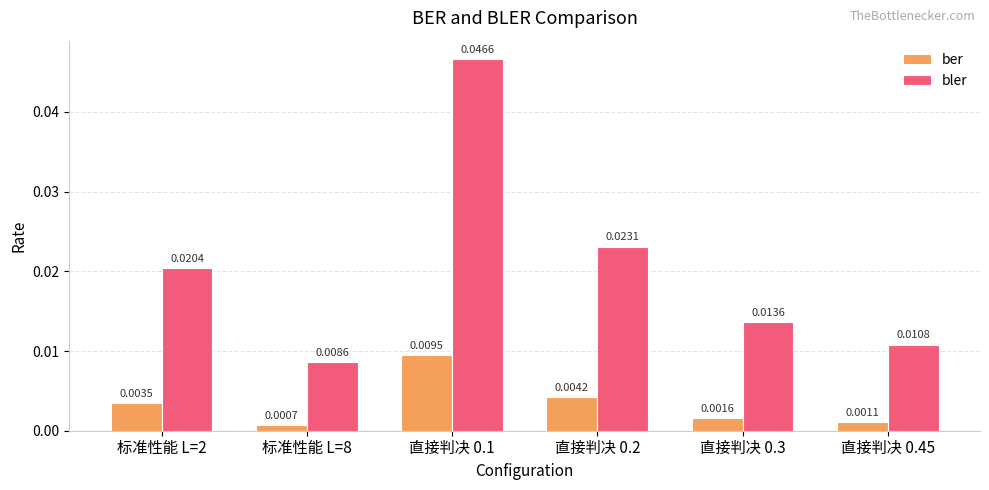

Which series has the widest spread of values?

bler